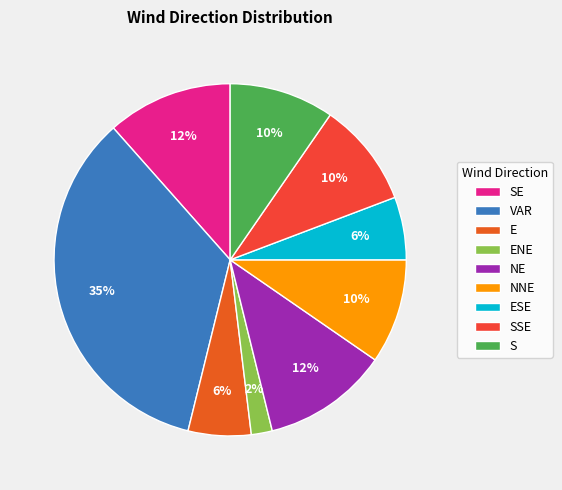

What is the ratio of the value at NE to the value at NNE?

1.2